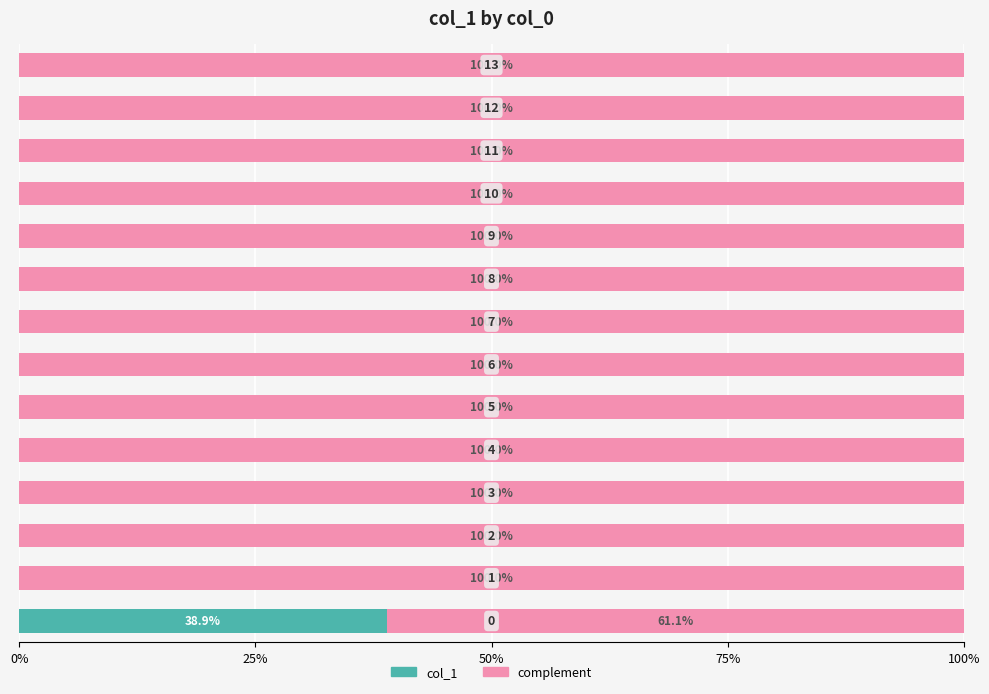

Reading left to right, extract all data points from this chart.

col_1: 0.4	0.0	0.0	0.0	0.0	0.0	0.0	0.0	0.0	0.0	0.0	0.0	0.0	0.0
complement: 0.6	1.0	1.0	1.0	1.0	1.0	1.0	1.0	1.0	1.0	1.0	1.0	1.0	1.0